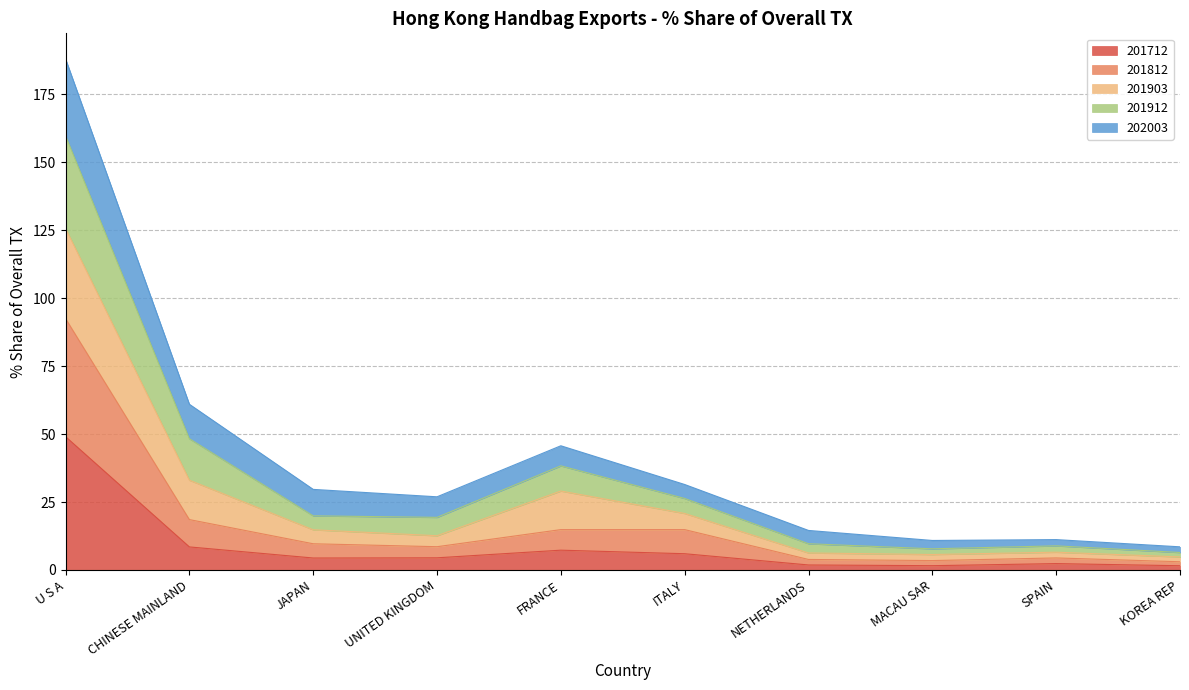

What is the total value across all series at ITALY?

31.5